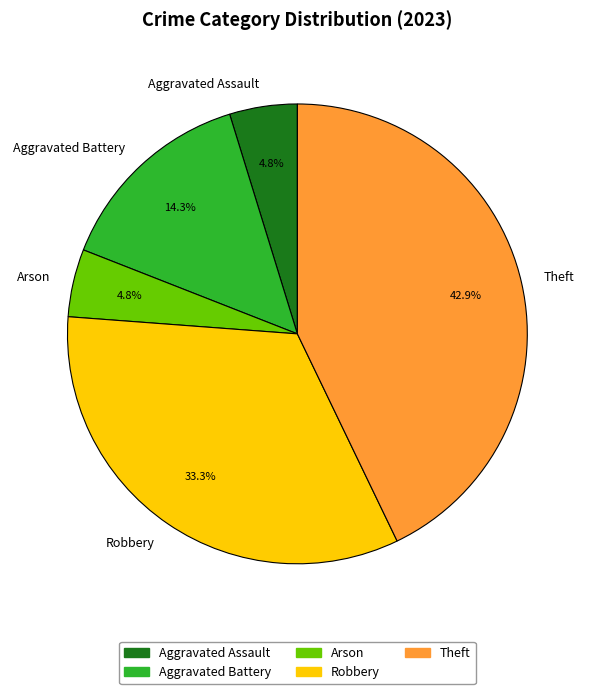

Is the sum of Robbery and Aggravated Battery greater than half?

No